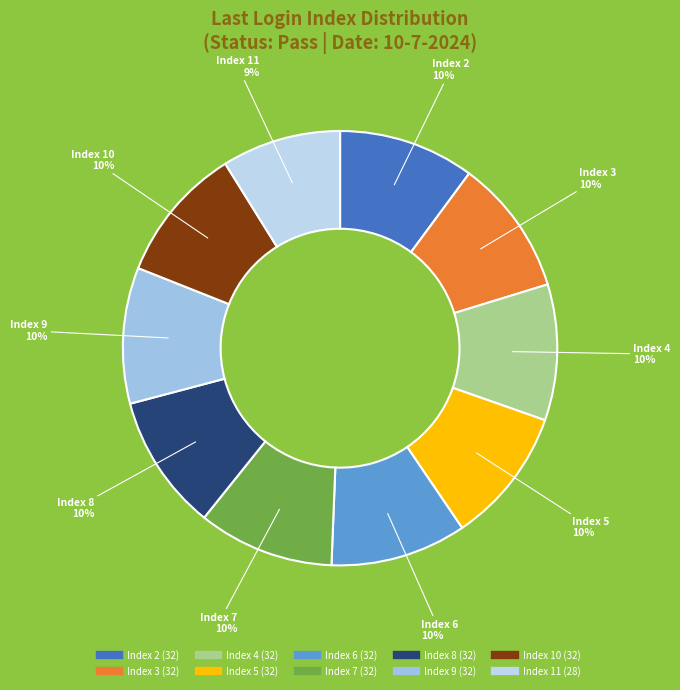

Count the number of slices in the pie.

10